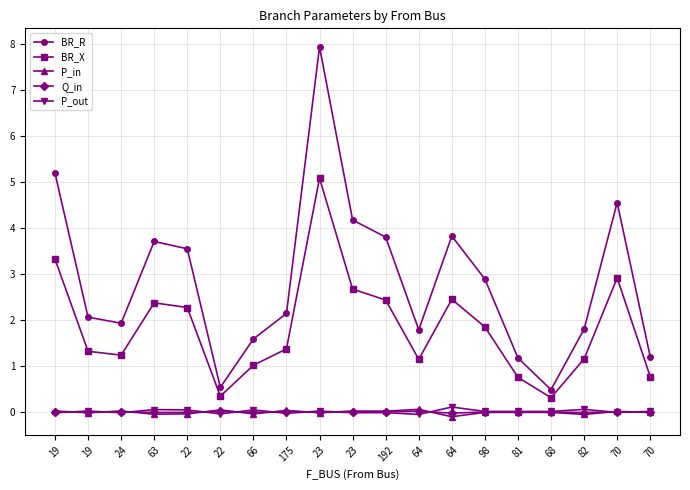

In P_in, how many points are lower than both neighbors (excluding endpoints)?

7